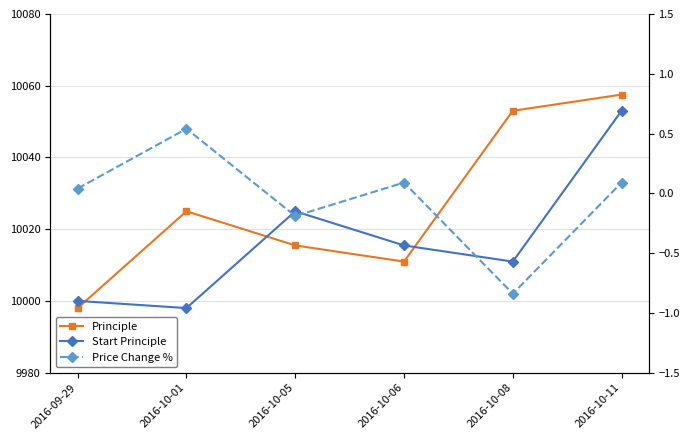

At how many categories does at least one series exceed 3042?

6